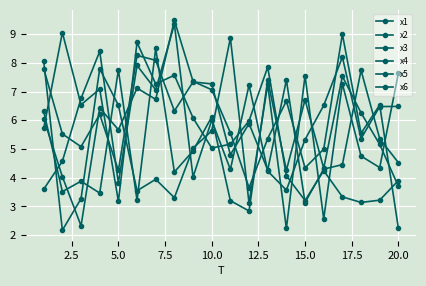

True or false: x1 has more than 0 interior local peaks.

True